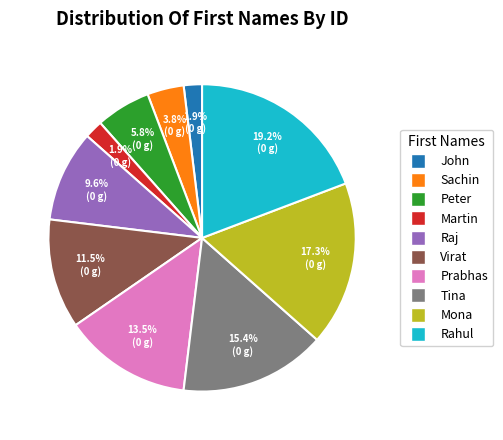

What is the total percentage of Prabhas and John?

15.4%